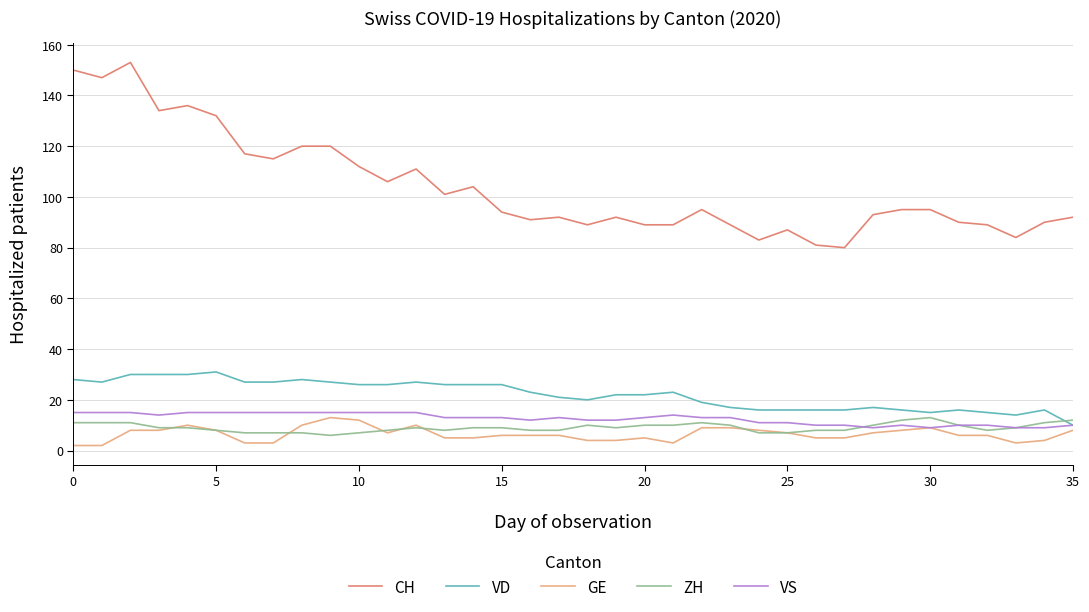

True or false: CH and GE intersect in this chart.

False